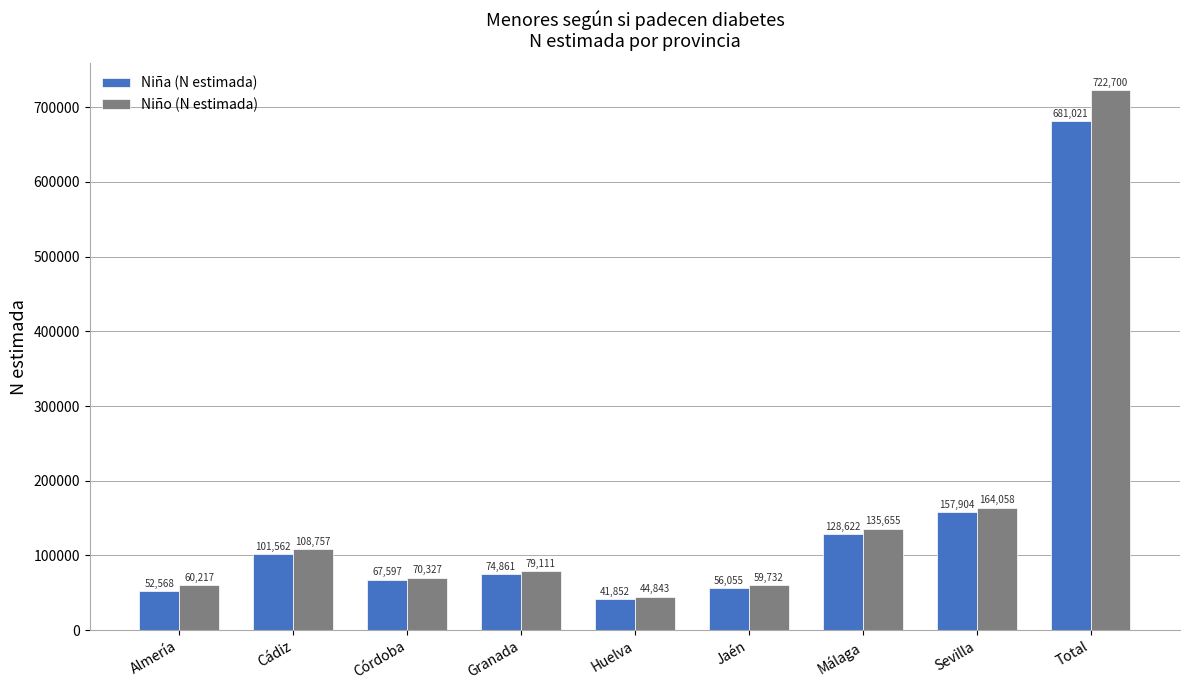

Where is Niña (N estimada) nearest to the value 361436?

Sevilla